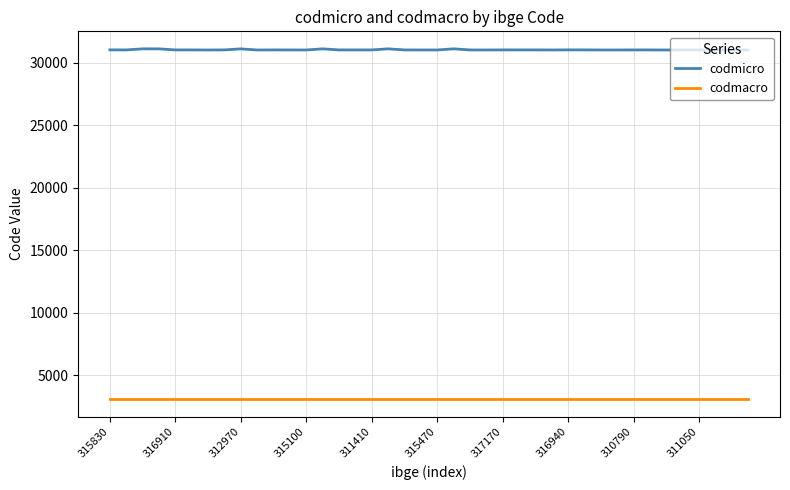

What is the sum of all codmicro values?

1240752